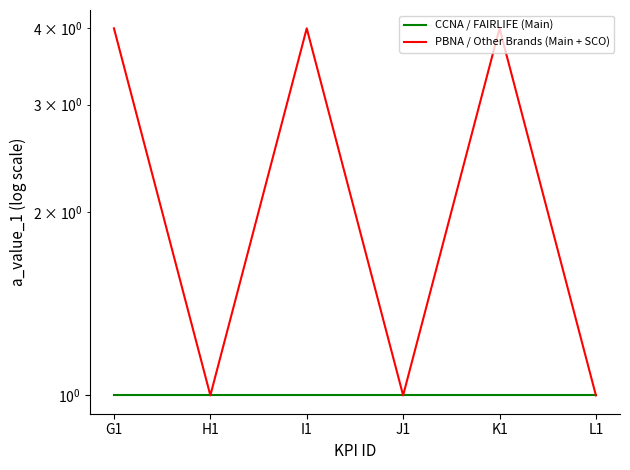

List the series in order of their overall mean, highest first.

PBNA / Other Brands (Main + SCO), CCNA / FAIRLIFE (Main)